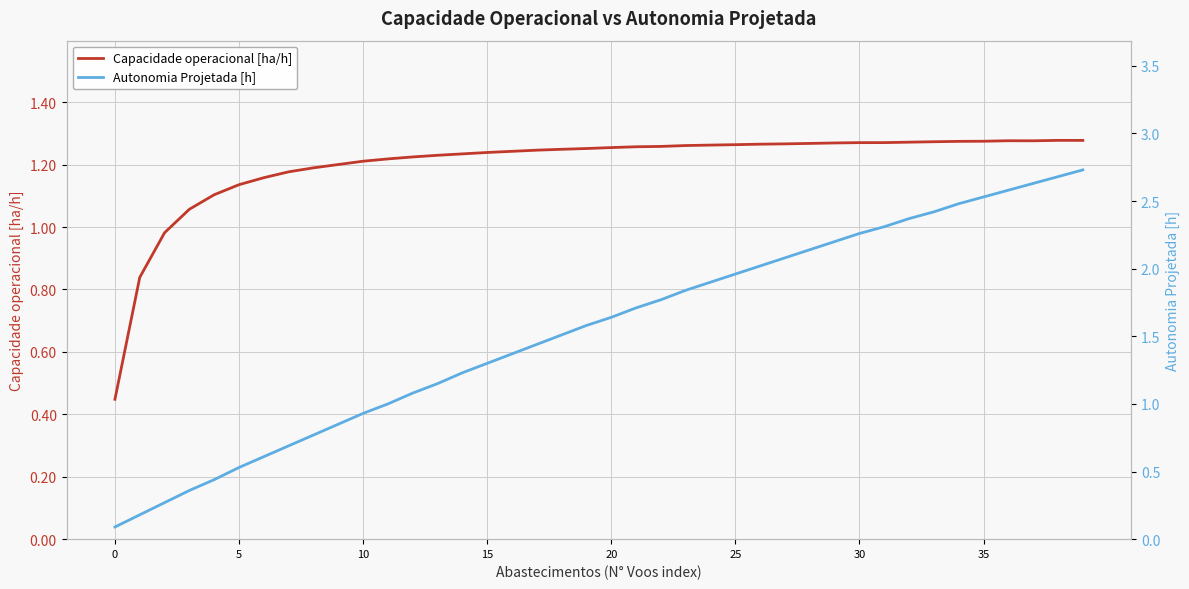

The Capacidade operacional [ha/h] series shows 1.7 at 20. True or false?

False